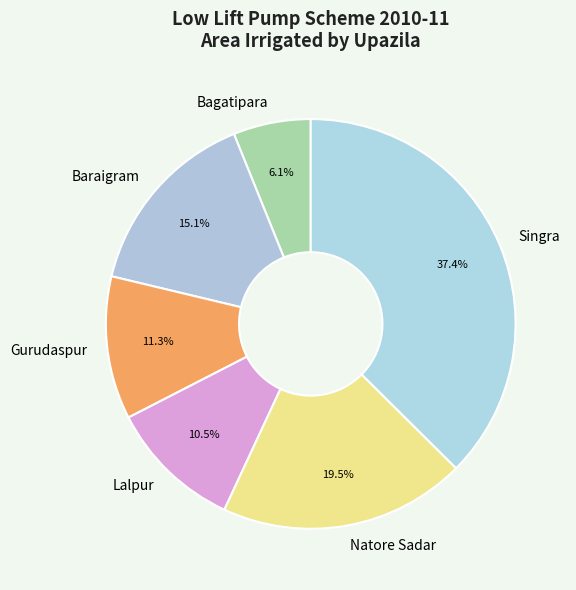

Between Bagatipara and Lalpur, which is larger?

Lalpur